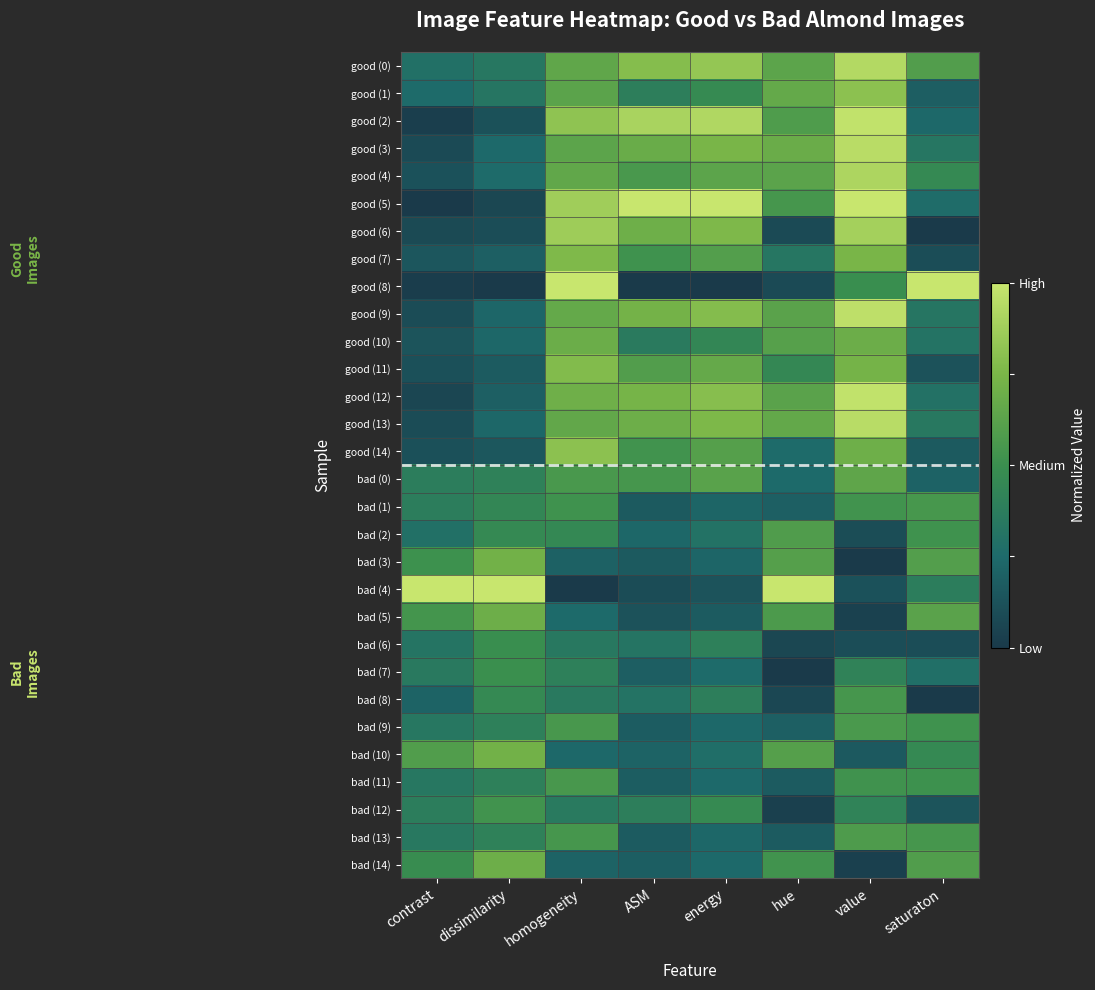

At which category is the sum across all series the highest?

value